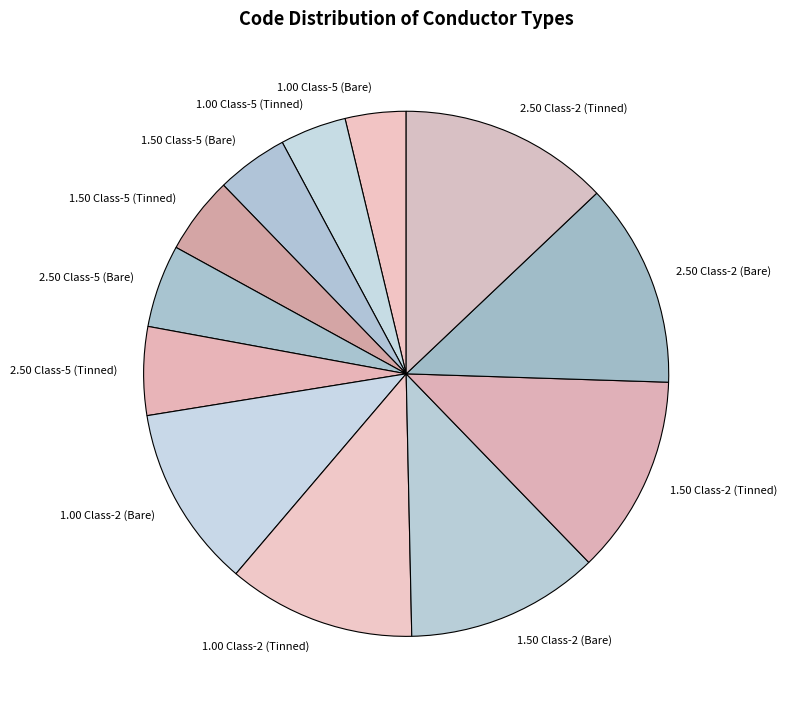

Approximately how many times larger is the value at 1.50 Class-5 (Tinned) compared to 2.50 Class-5 (Tinned)?

0.9